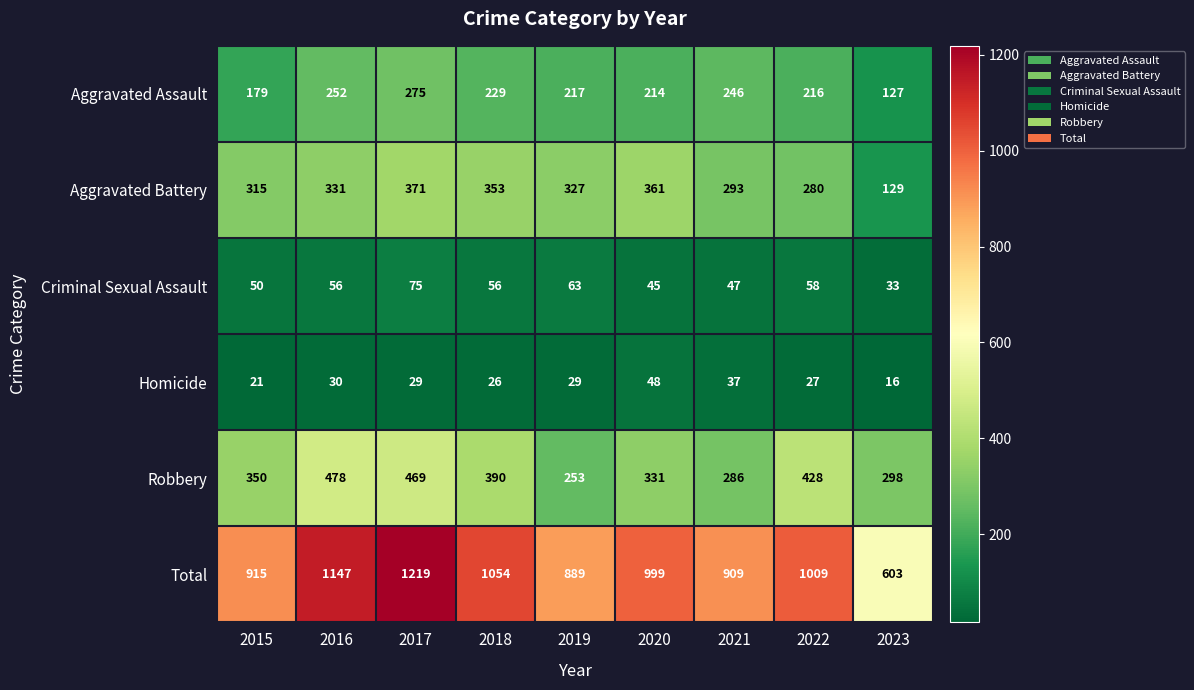

Rank the series at 2017 from highest to lowest value.

Total, Robbery, Aggravated Battery, Aggravated Assault, Criminal Sexual Assault, Homicide